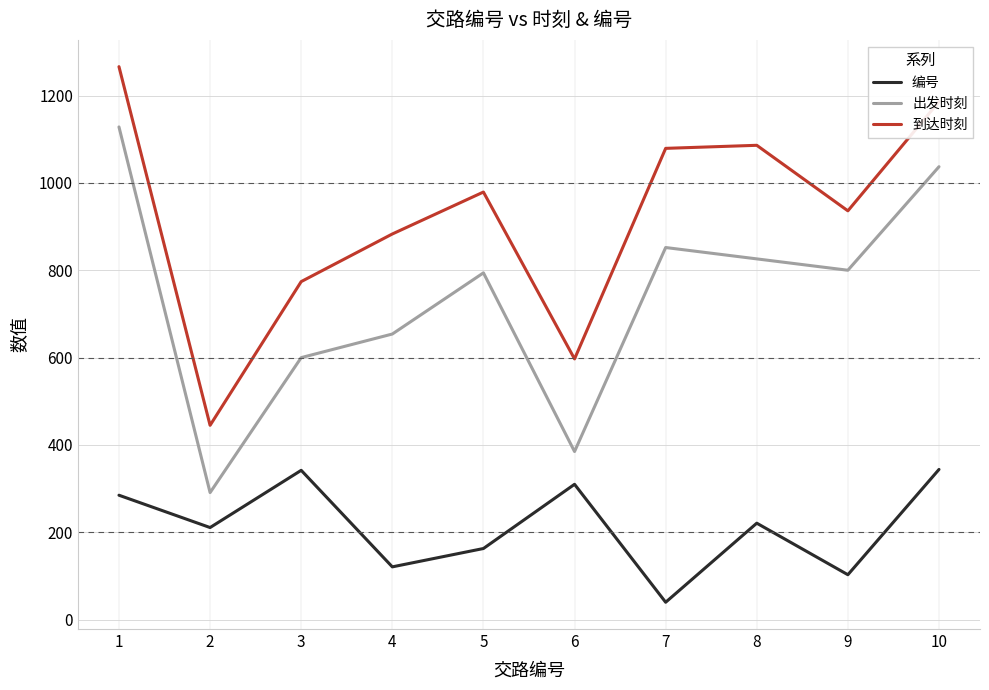

At which category does 编号 reach its first local peak?

3